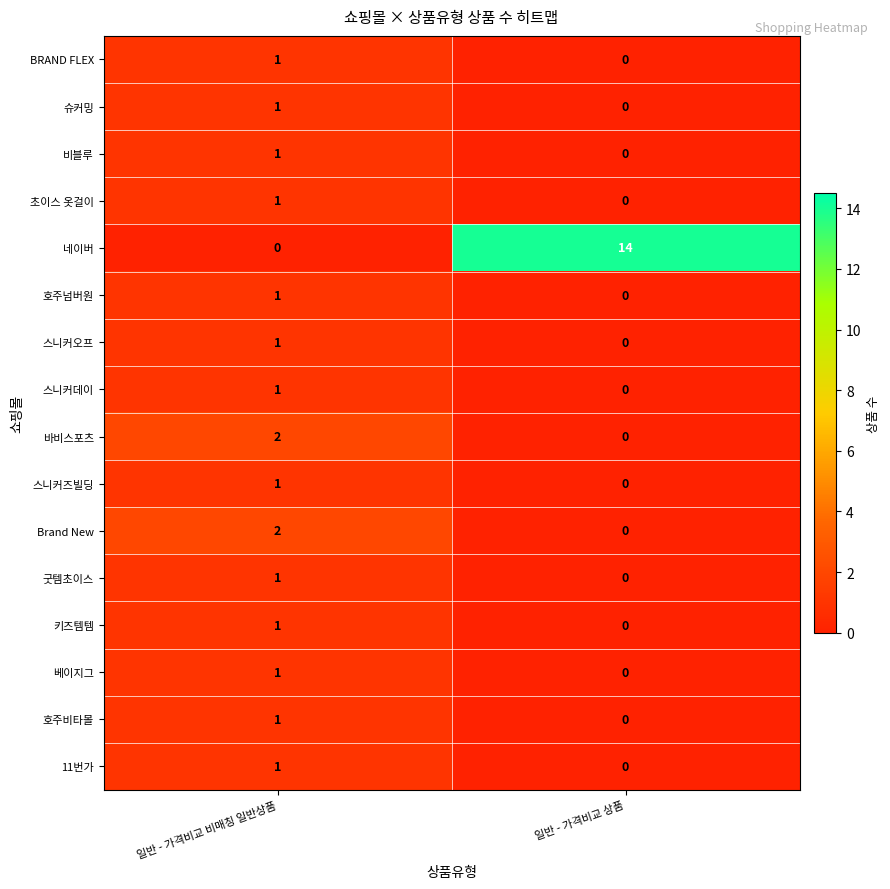

Which category has the highest value in the 바비스포츠 series?

일반 - 가격비교 비매칭 일반상품